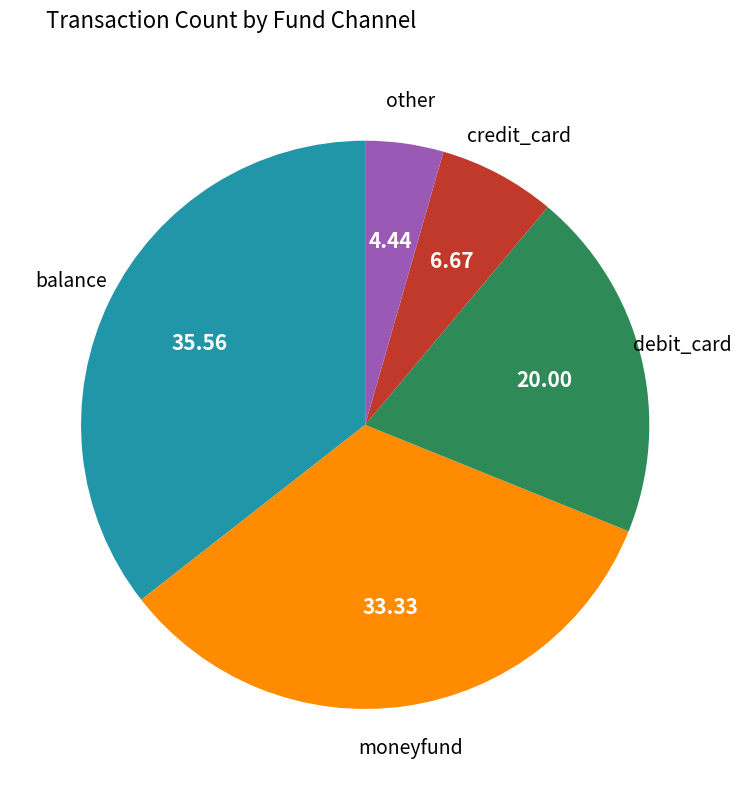

Does any single category account for the majority?

No